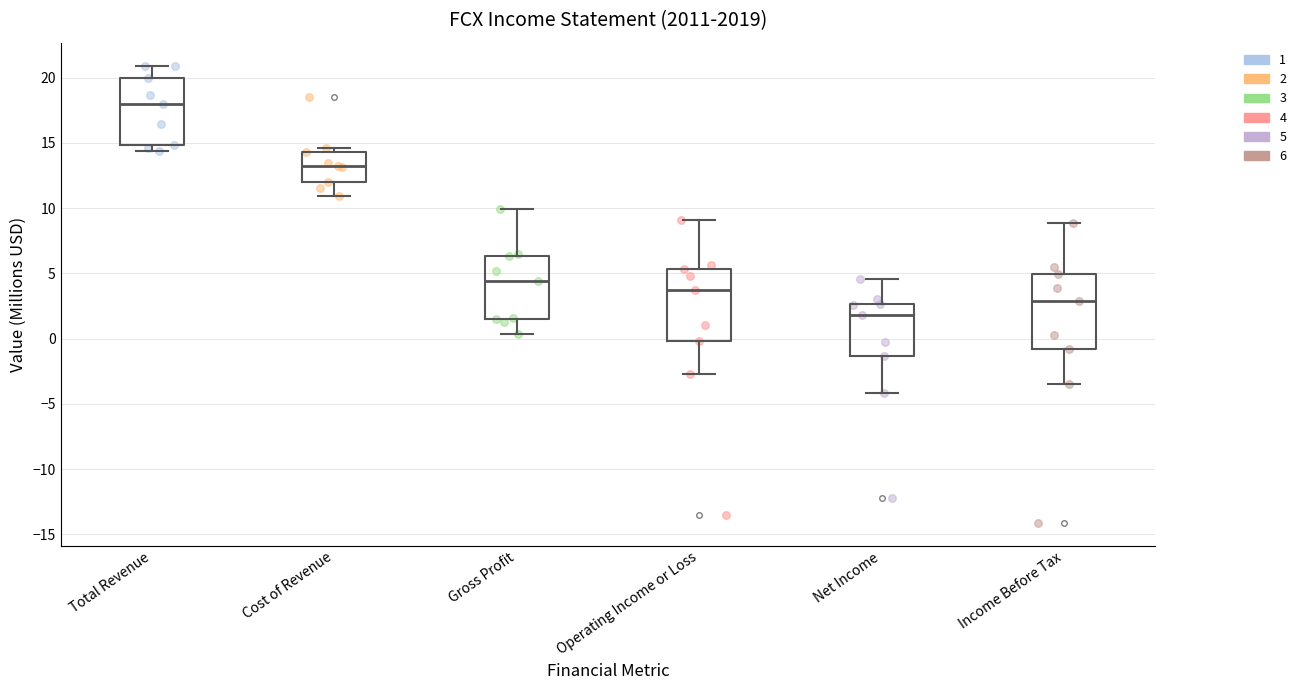

Which box's median line is the lowest?

Net Income